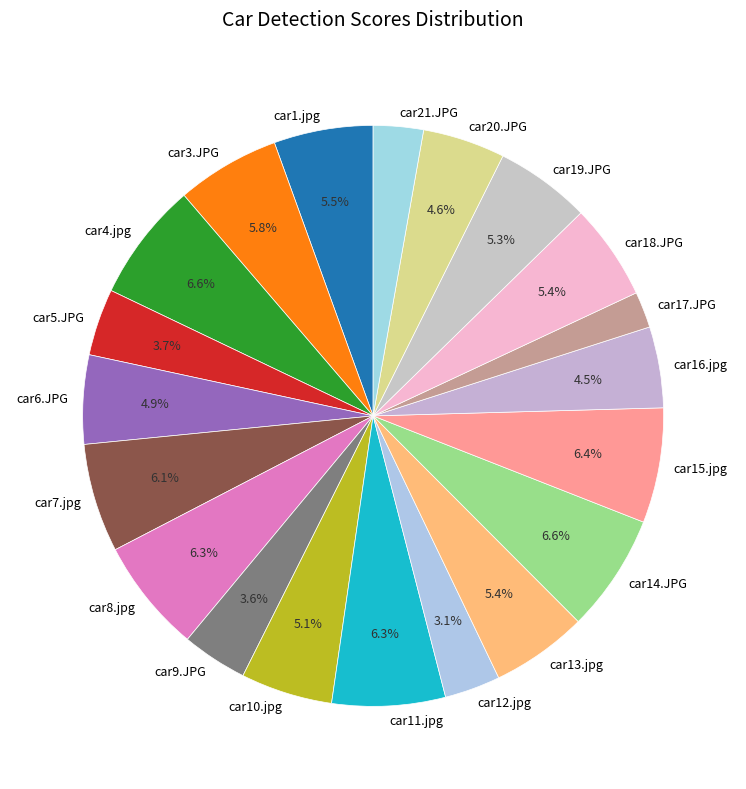

To the nearest percent, what percentage of the pie is car13.jpg?

5%